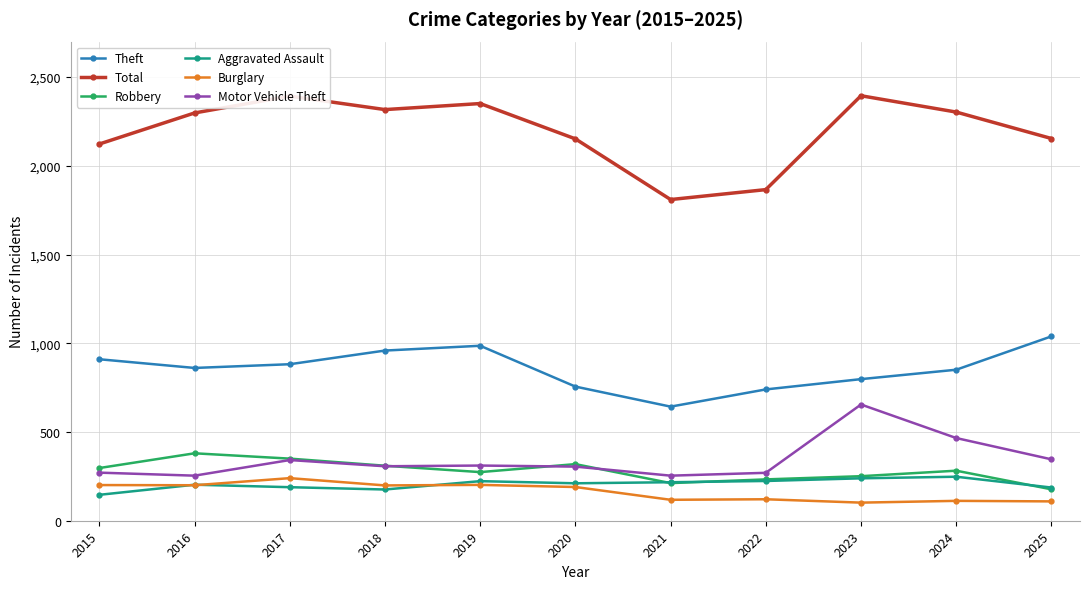

True or false: Theft and Total cross at least once.

False